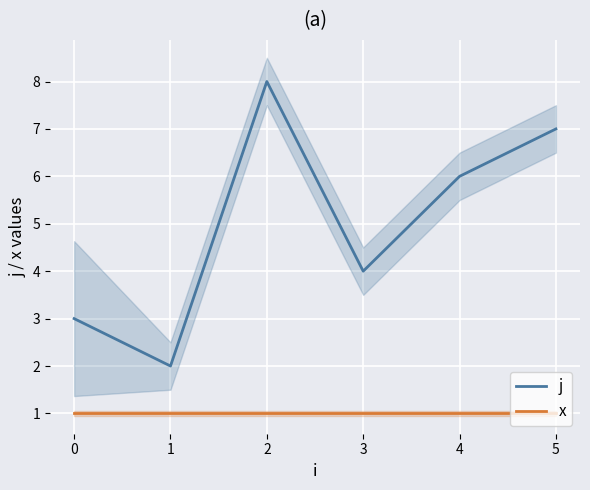

How many values in the j series exceed 6?

2